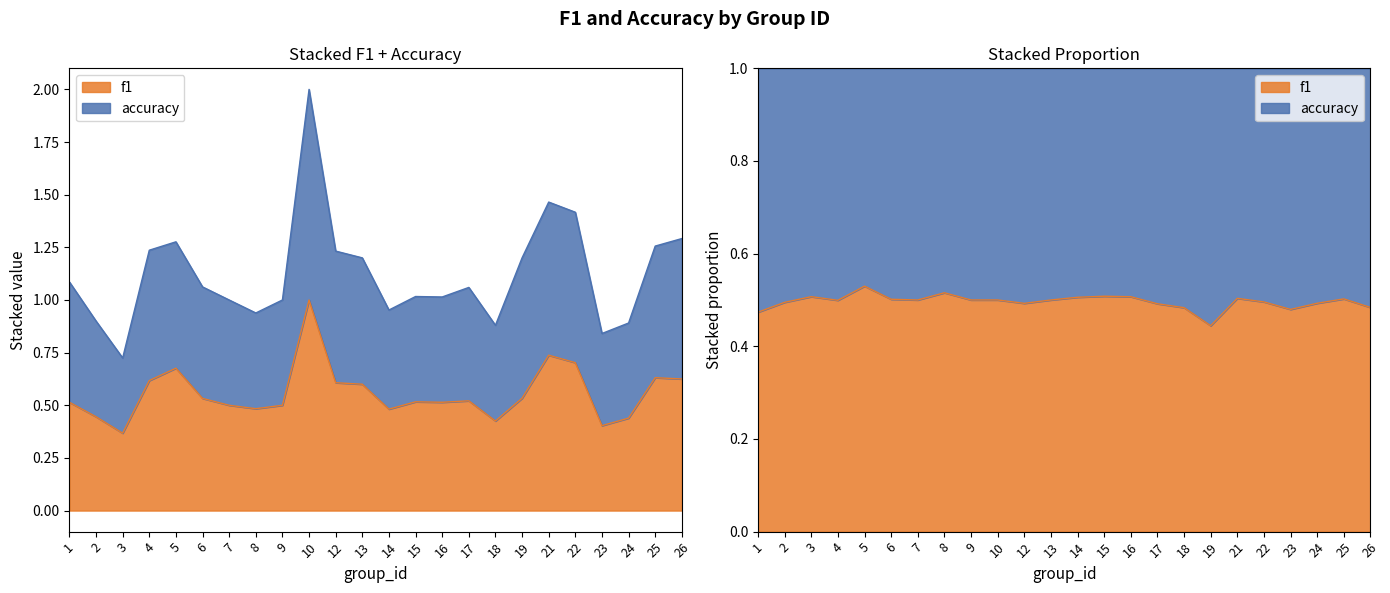

What is the average value of the f1 series?

0.6